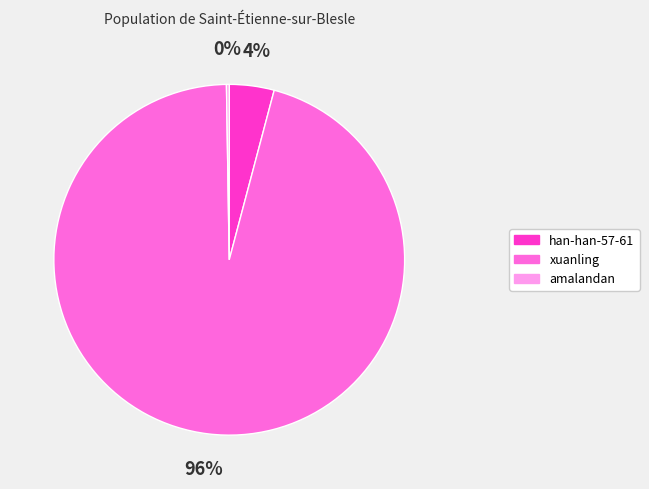

Which slice represents more than half of the pie?

xuanling